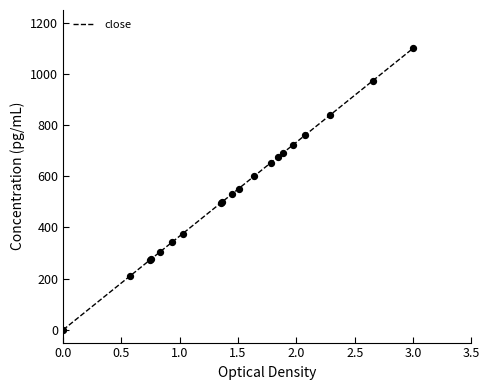

What is the greatest value displayed?

1100.0